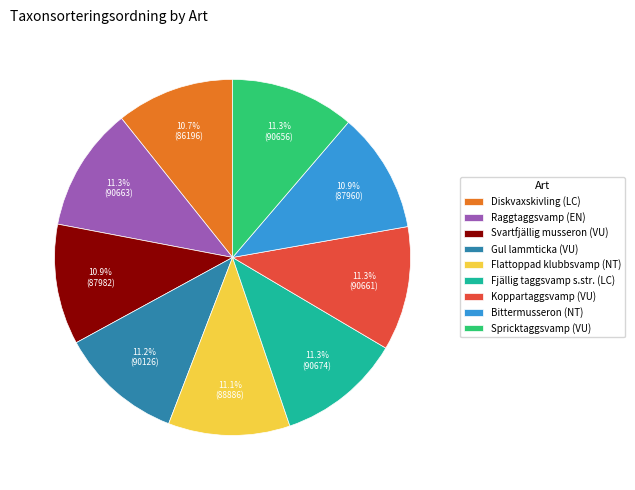

Count the number of slices in the pie.

9